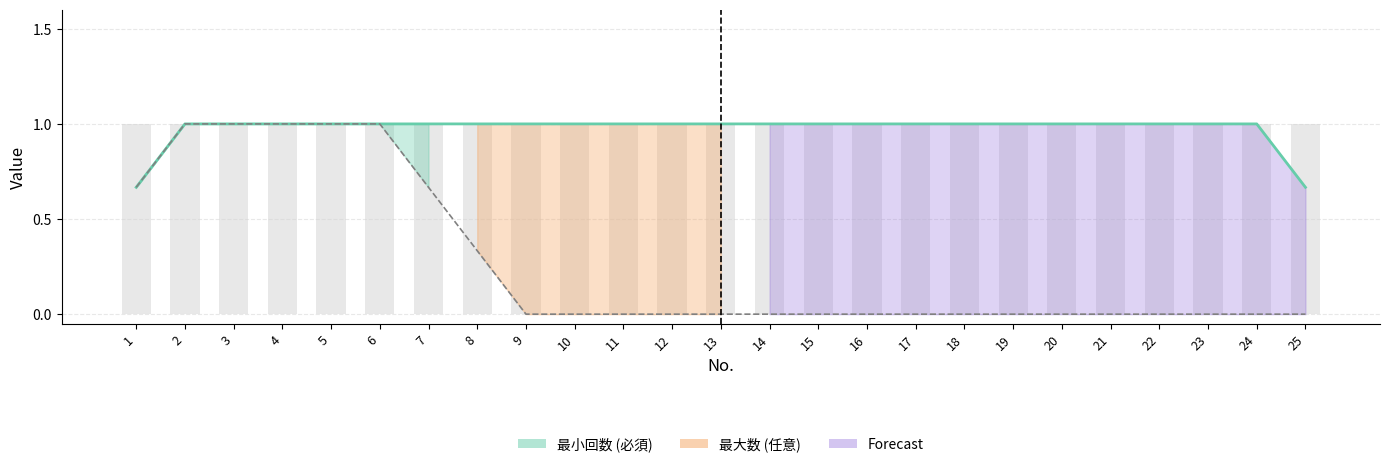

Rank the categories by value from highest to lowest.

2, 3, 4, 5, 6, 7, 8, 9, 10, 11, 12, 13, 14, 15, 16, 17, 18, 19, 20, 21, 22, 23, 24, 1, 25